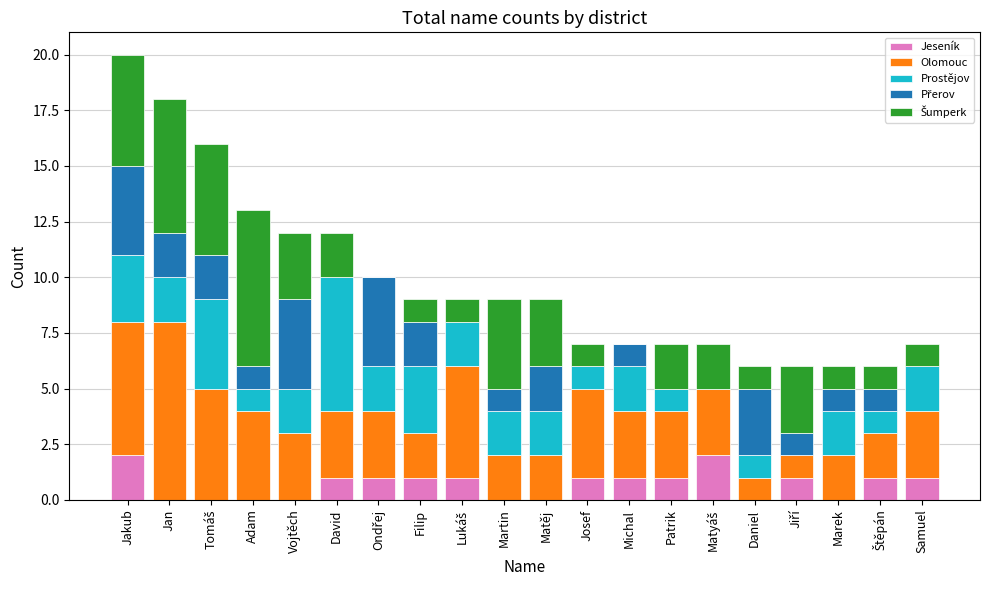

How many categories are shown in the chart?

20